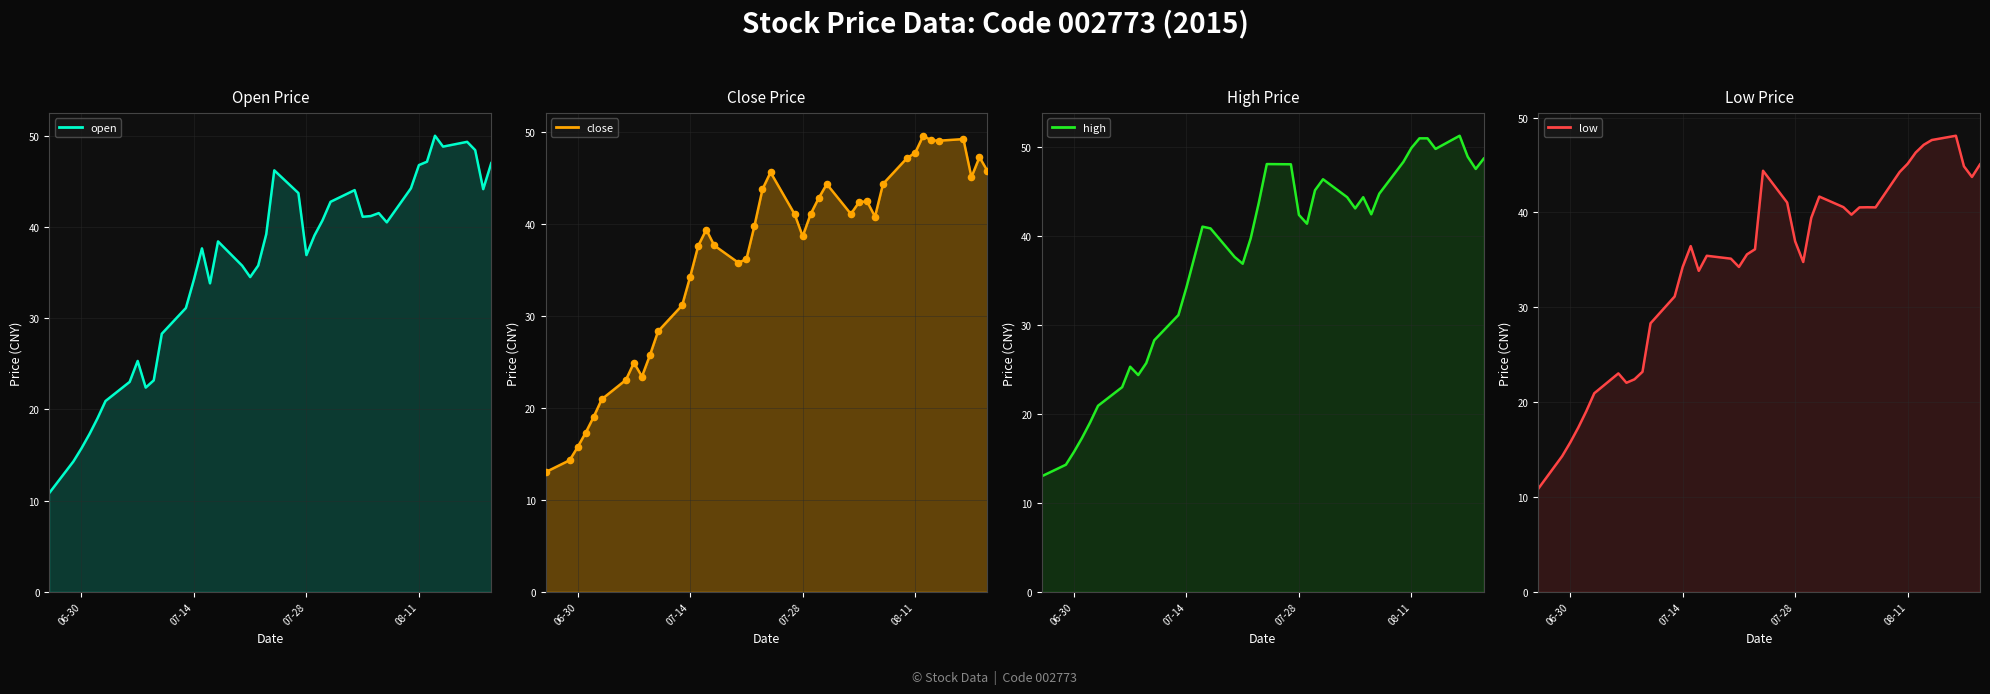

Which series reaches the maximum Y coordinate?

high